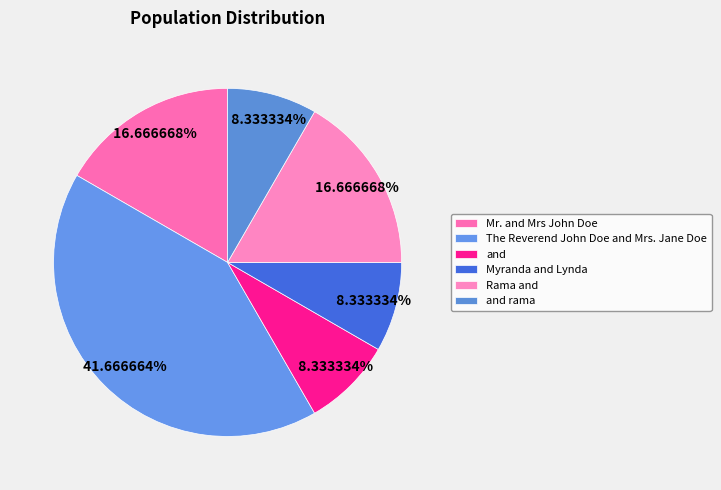

Between Mr. and Mrs John Doe and and, which is larger?

Mr. and Mrs John Doe